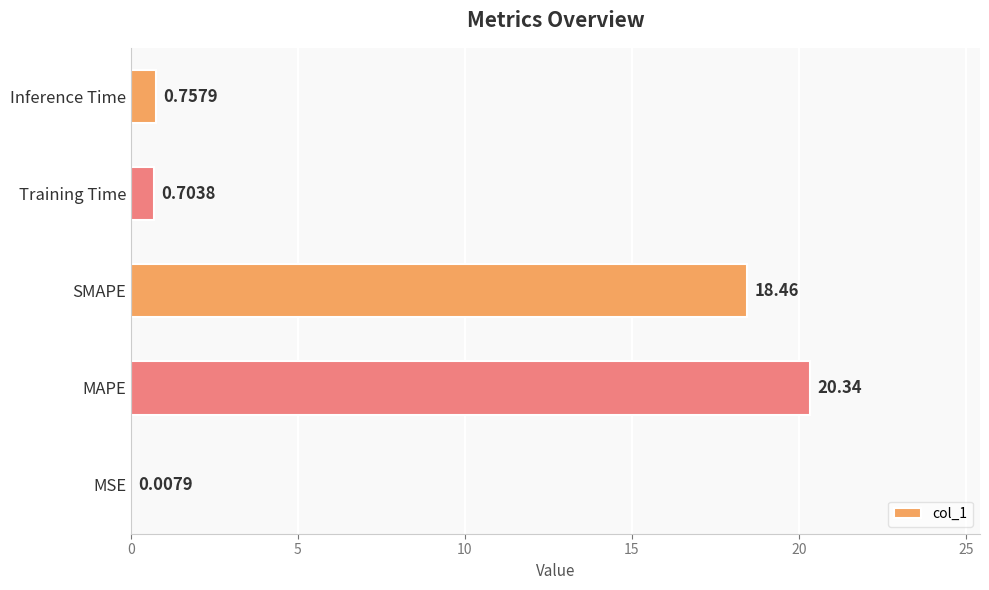

What is the ratio of the value at SMAPE to the value at MAPE?

0.9